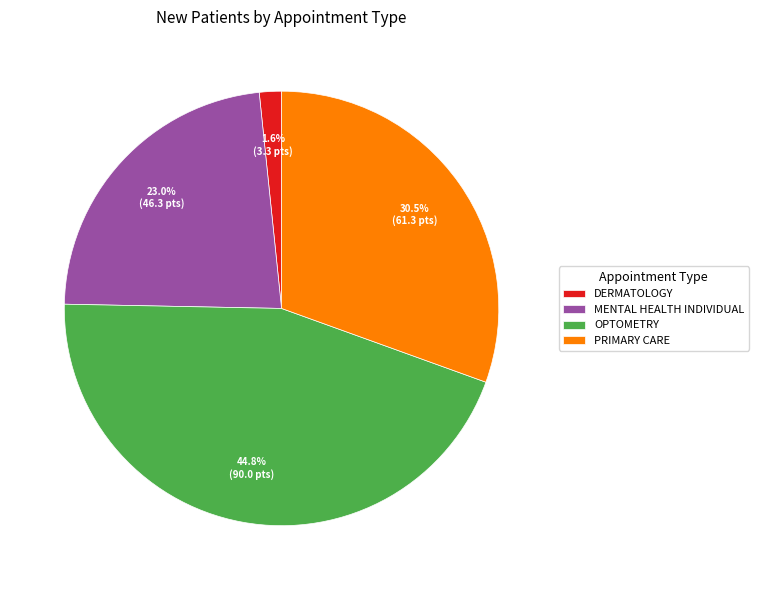

The PRIMARY CARE slice represents 43% of the pie. True or false?

False